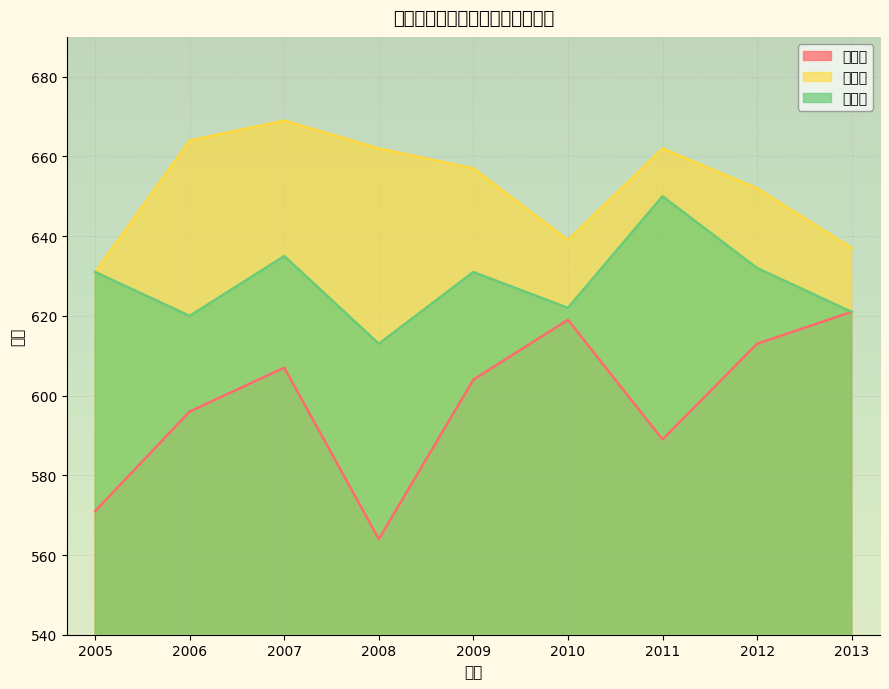

How many interior local valleys does the 最高分 series have?

1